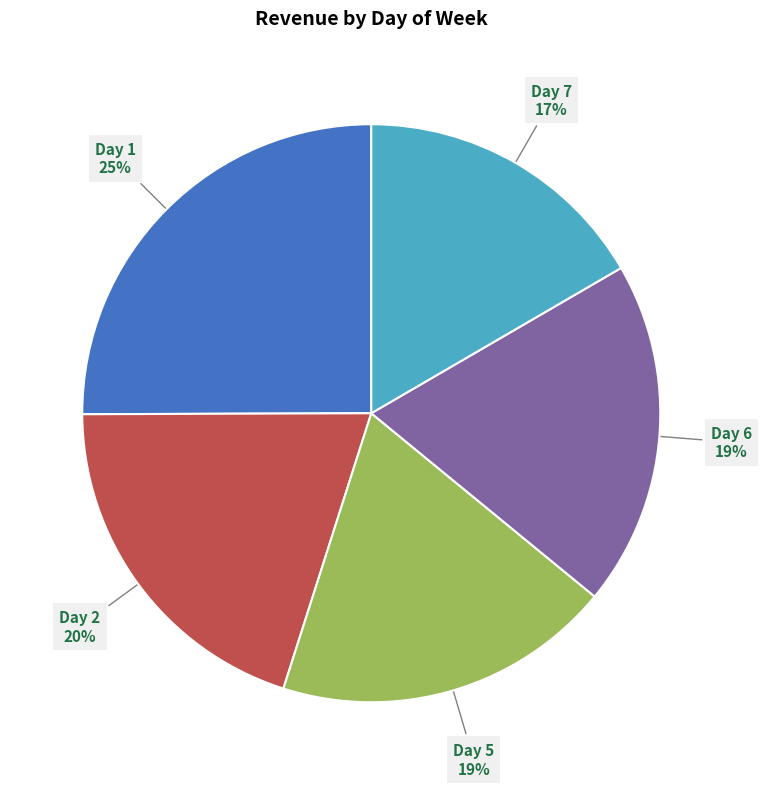

To the nearest percent, what is the difference between the largest and smallest slice percentages?

8%